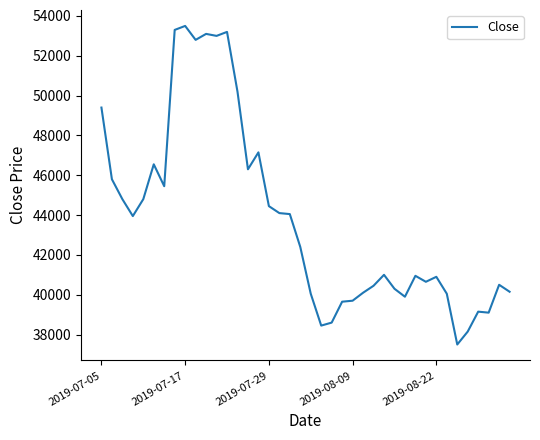

What is the difference between the maximum and minimum values?

16000